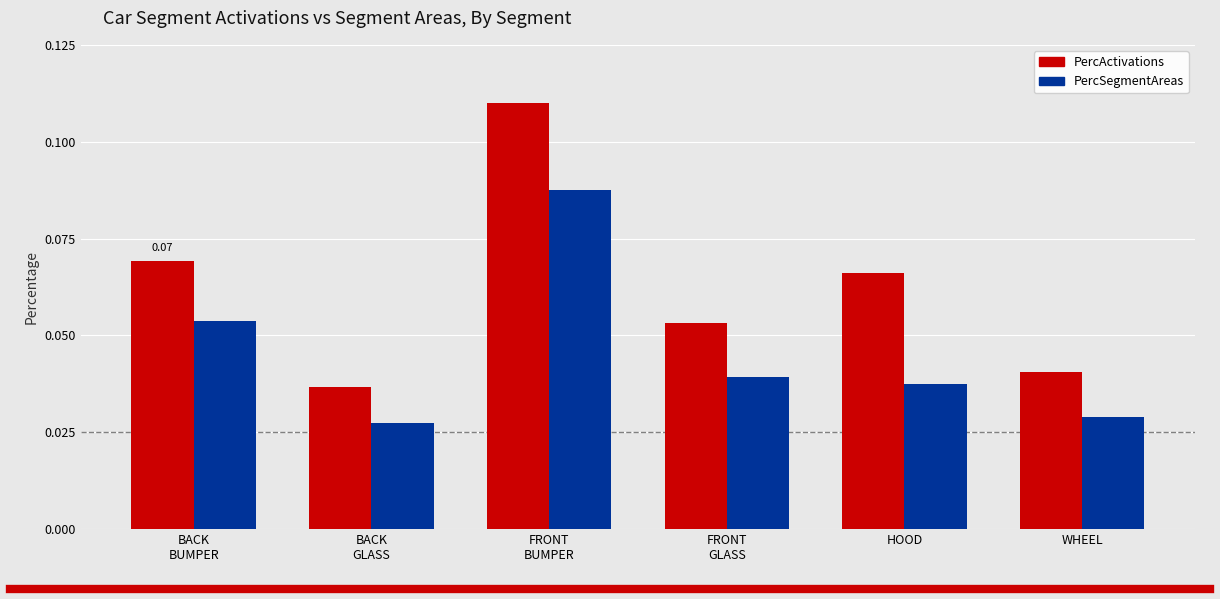

How many categories are shown in the chart?

6